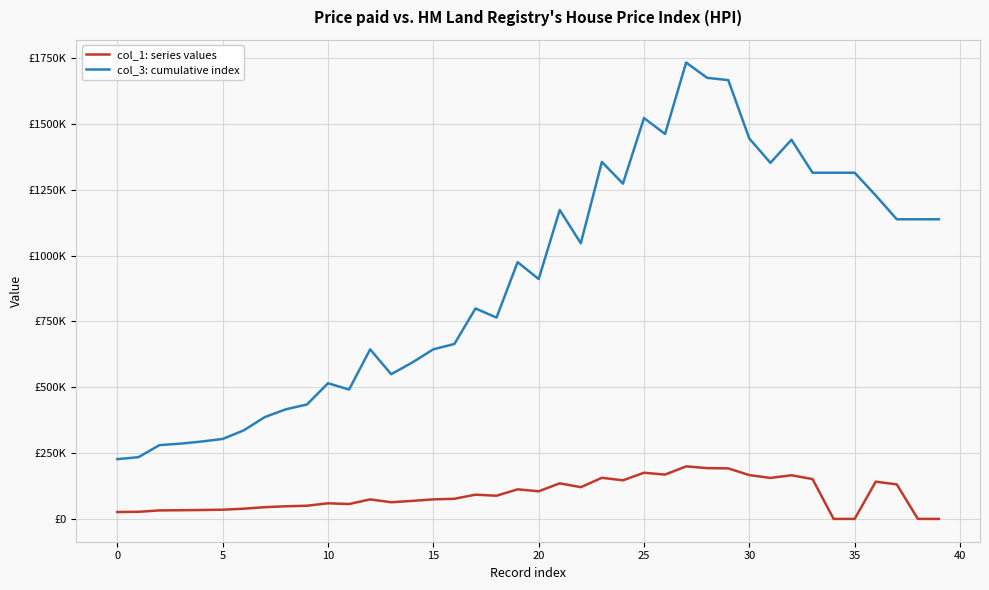

At which label is col_3: cumulative index closest to 979922?

19